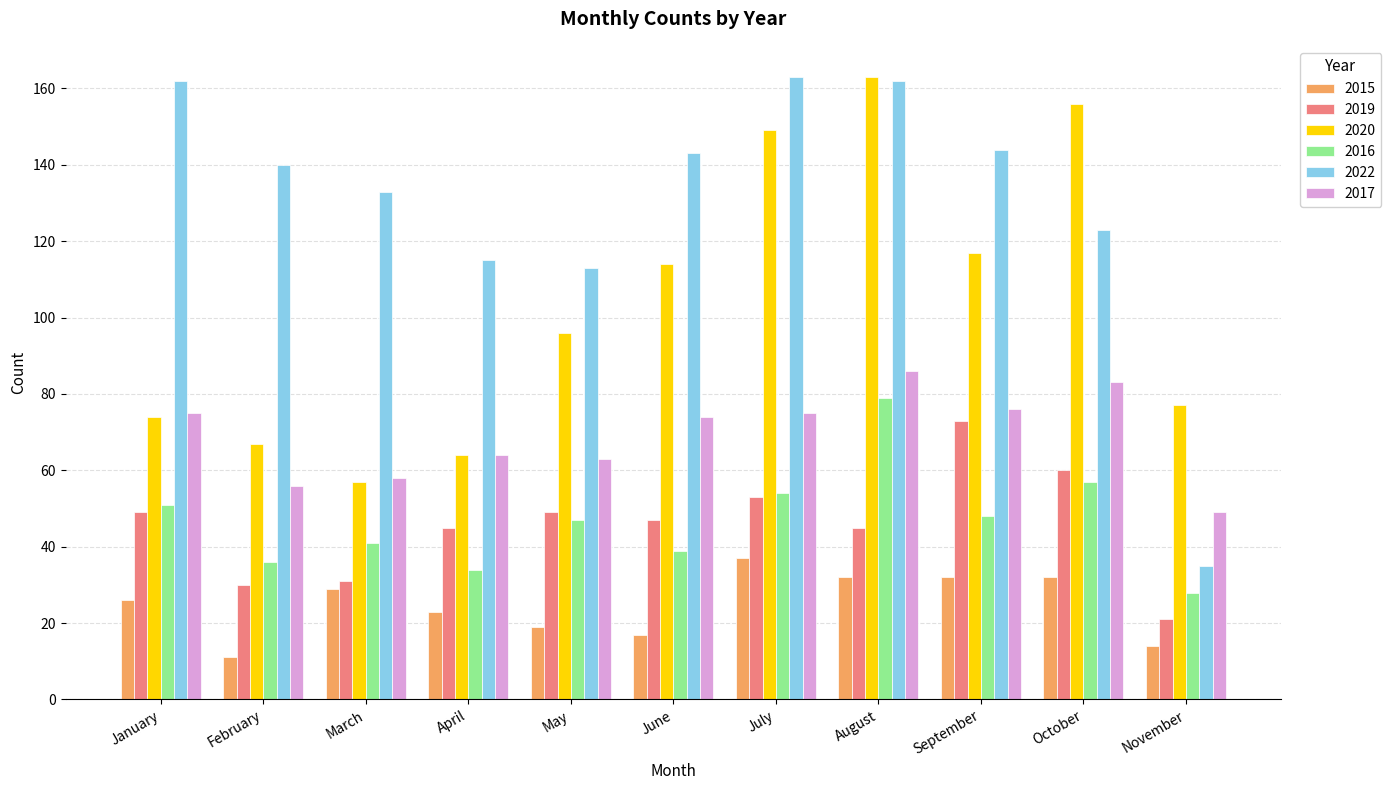

What is the value of the 2022 bar at the 2nd from the left?

140